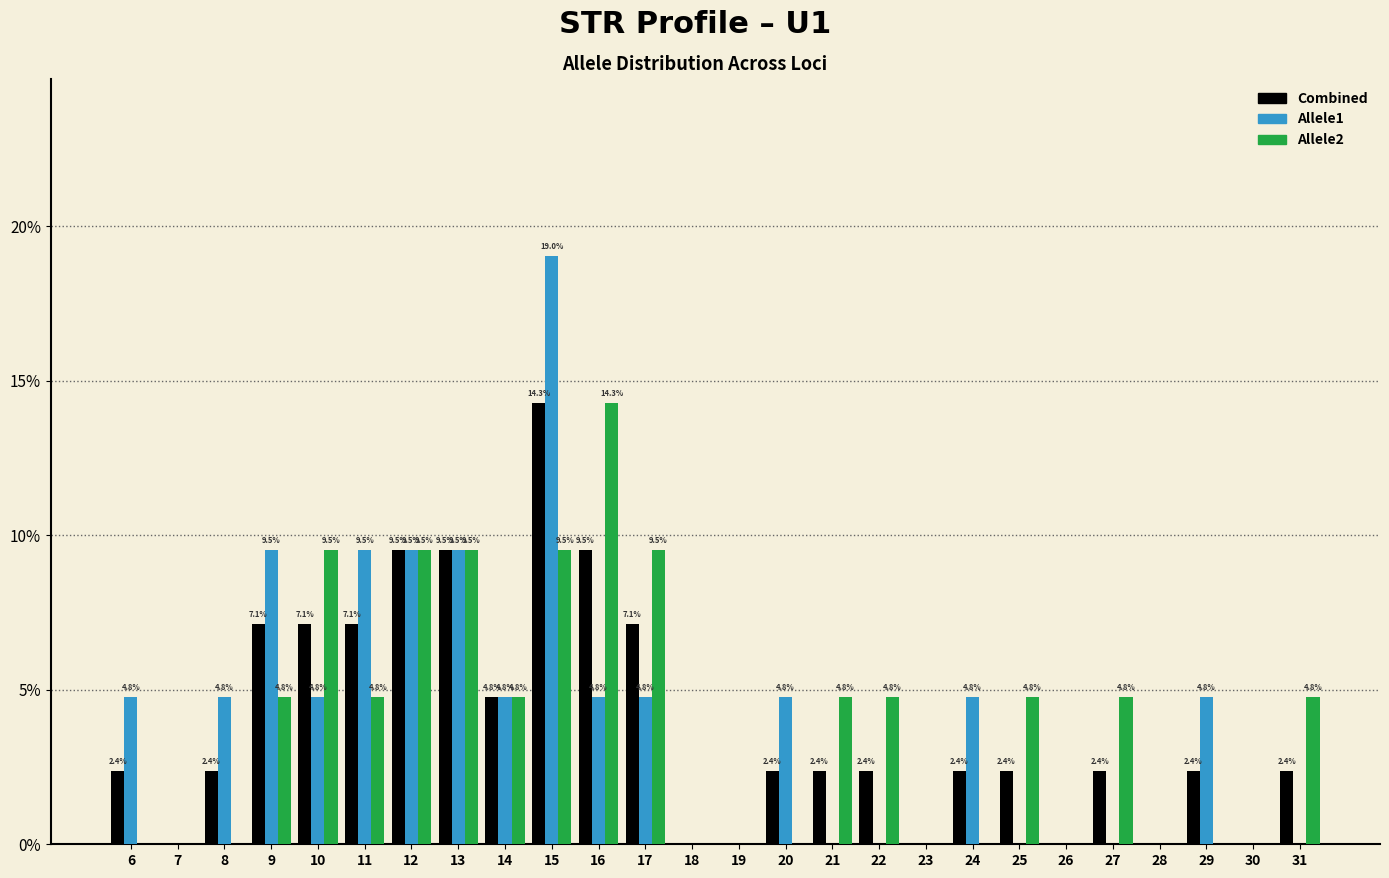

Reading left to right, list all the values displayed in this chart.

Combined: 6=2.4	7=0.0	8=2.4	9=7.1	10=7.1	11=7.1	12=9.5	13=9.5	14=4.8	15=14.3	16=9.5	17=7.1	18=0.0	19=0.0	20=2.4	21=2.4	22=2.4	23=0.0	24=2.4	25=2.4	26=0.0	27=2.4	28=0.0	29=2.4	30=0.0	31=2.4
Allele1: 6=4.8	7=0.0	8=4.8	9=9.5	10=4.8	11=9.5	12=9.5	13=9.5	14=4.8	15=19.0	16=4.8	17=4.8	18=0.0	19=0.0	20=4.8	21=0.0	22=0.0	23=0.0	24=4.8	25=0.0	26=0.0	27=0.0	28=0.0	29=4.8	30=0.0	31=0.0
Allele2: 6=0.0	7=0.0	8=0.0	9=4.8	10=9.5	11=4.8	12=9.5	13=9.5	14=4.8	15=9.5	16=14.3	17=9.5	18=0.0	19=0.0	20=0.0	21=4.8	22=4.8	23=0.0	24=0.0	25=4.8	26=0.0	27=4.8	28=0.0	29=0.0	30=0.0	31=4.8